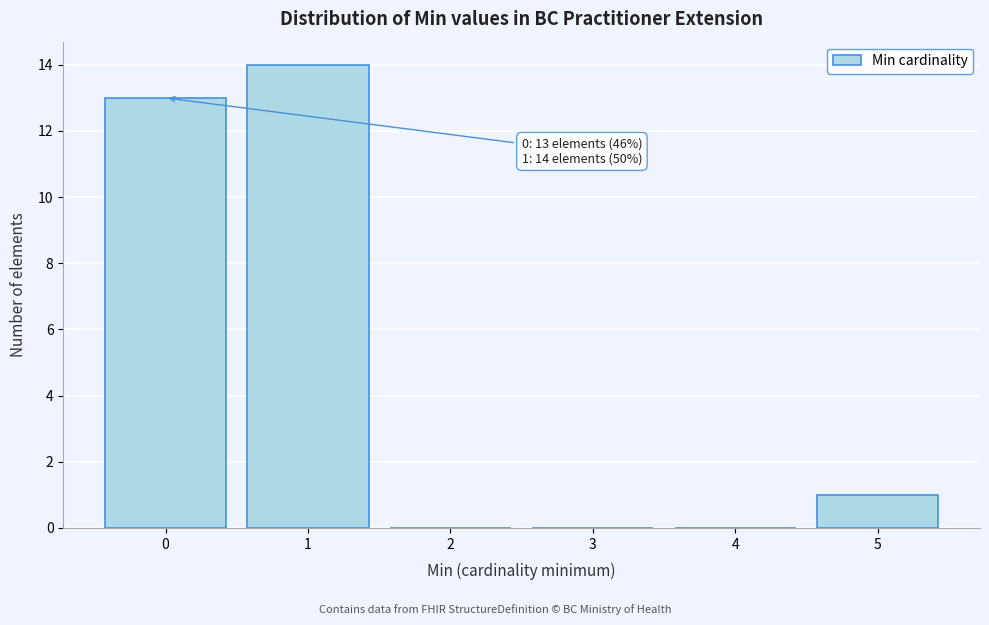

Over which range of the x-axis is the bar tallest?

0.5 to 1.5